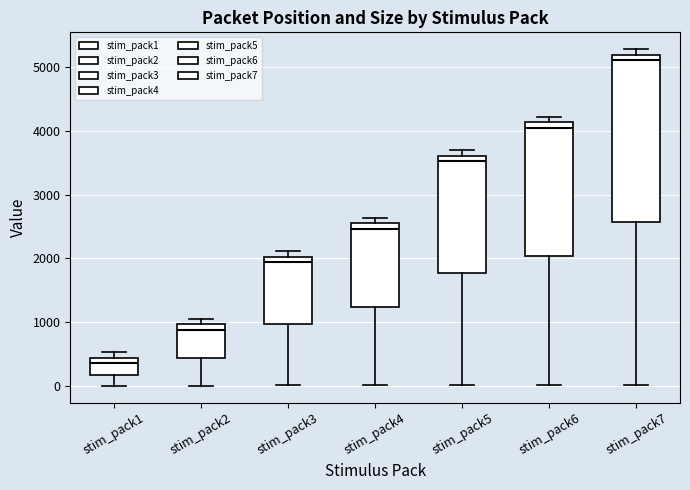

Reading left to right, read every box against the y-axis: the position of its median line, the range the box covers, and the ends of its whiskers. The values are not printed on the chart, so give them approximately, as read against the axis.

stim_pack1: median 400 (just below the box's upper edge), box 200 to 400, whiskers 0 to 500
stim_pack2: median 900, box 400 to 1000, whiskers 0 to 1100
stim_pack3: median 1900, box 1000 to 2000, whiskers 0 to 2100
stim_pack4: median 2500, box 1200 to 2600, whiskers 0 to 2600 (just above the box's upper edge)
stim_pack5: median 3500, box 1800 to 3600, whiskers 0 to 3700
stim_pack6: median 4100 (just below the box's upper edge), box 2000 to 4100, whiskers 0 to 4200
stim_pack7: median 5100, box 2600 to 5200, whiskers 0 to 5300